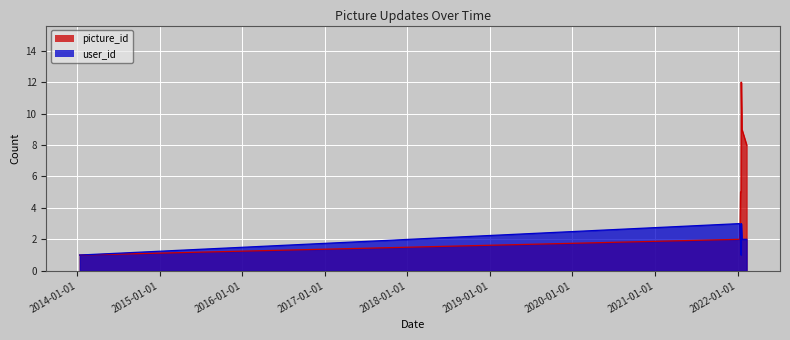

What is the label of the 8th point from the right?

2014-01-11